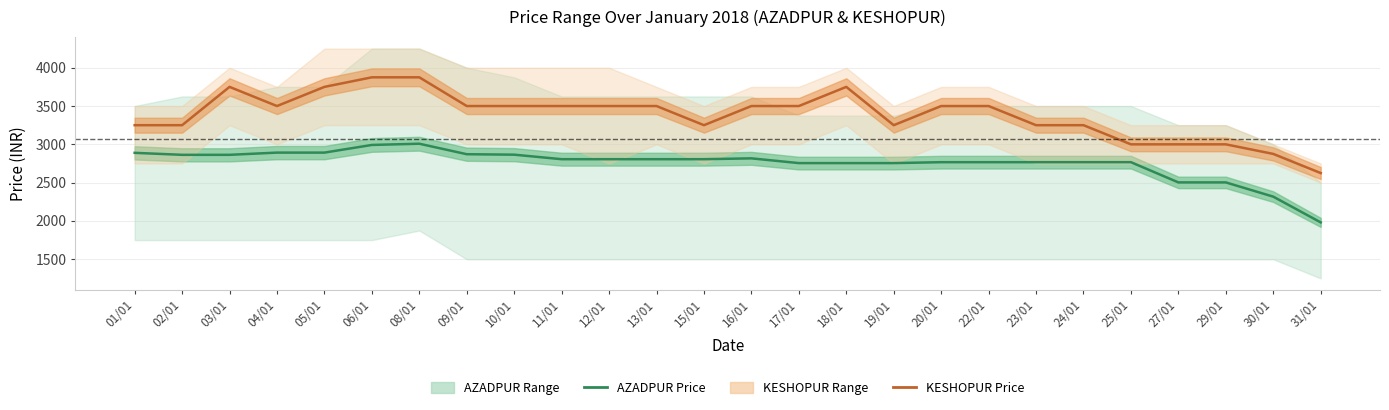

How many interior local peaks does the AZADPUR Avg Price series have?

2